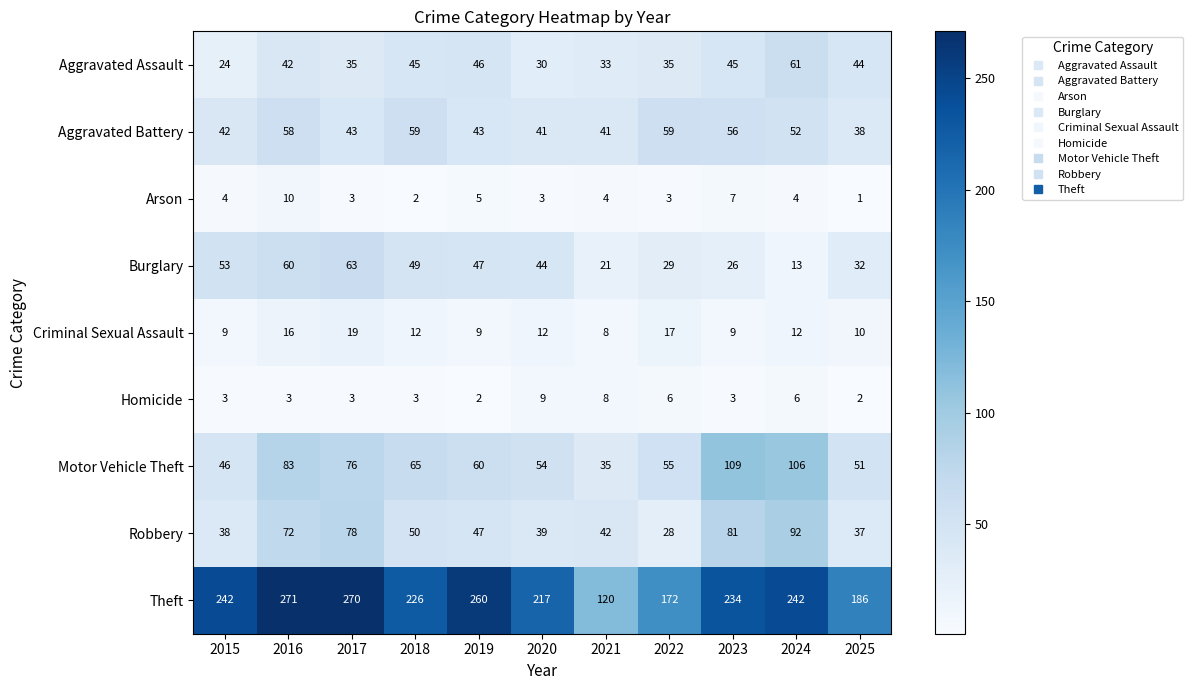

Rank the series at 2015 from lowest to highest value.

Homicide, Arson, Criminal Sexual Assault, Aggravated Assault, Robbery, Aggravated Battery, Motor Vehicle Theft, Burglary, Theft